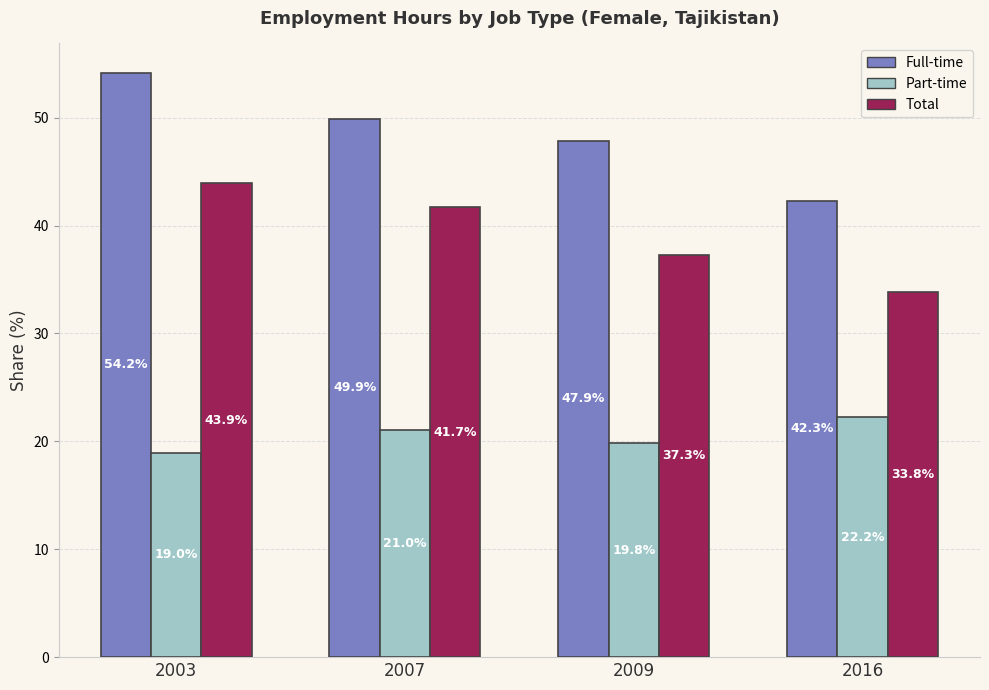

The value of Total at 2009 is 37.3. True or false?

True